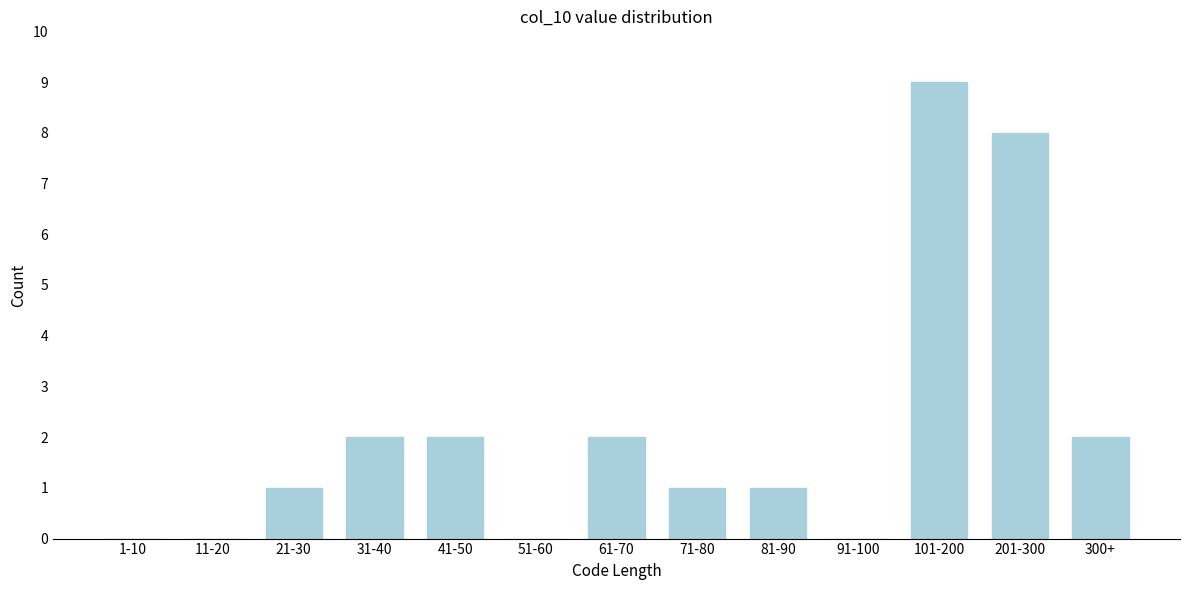

Reading left to right, what are all the values shown in this chart?

1-10=0	11-20=0	21-30=1	31-40=2	41-50=2	51-60=0	61-70=2	71-80=1	81-90=1	91-100=0	101-200=9	201-300=8	300+=2